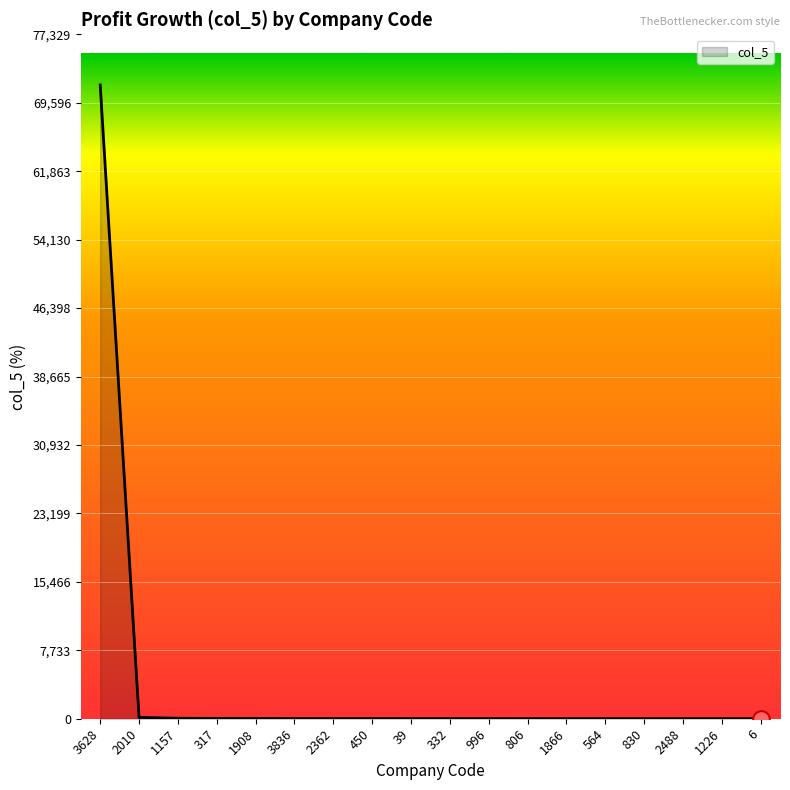

True or false: the data shows 17.4 at 2362.

True